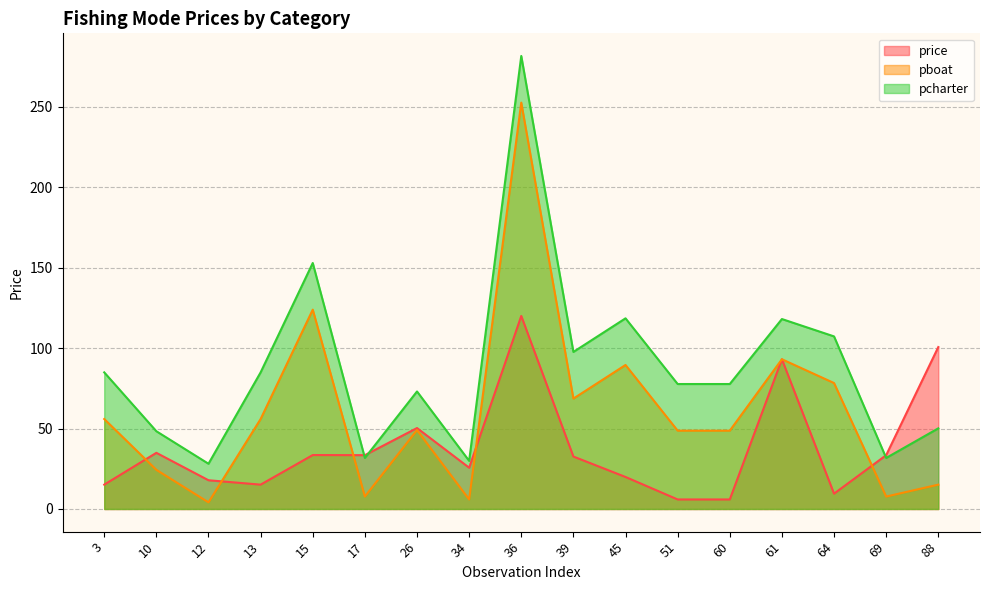

What is the difference between the highest and lowest values at 61?

25.0